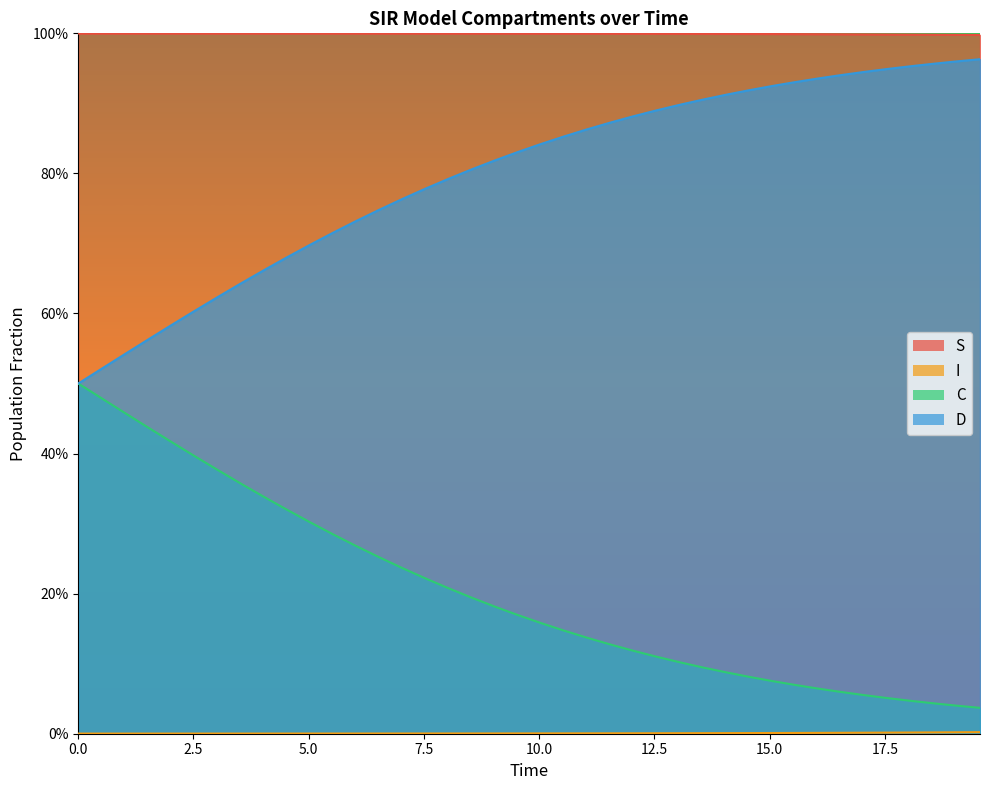

Which series has the widest spread of values?

D